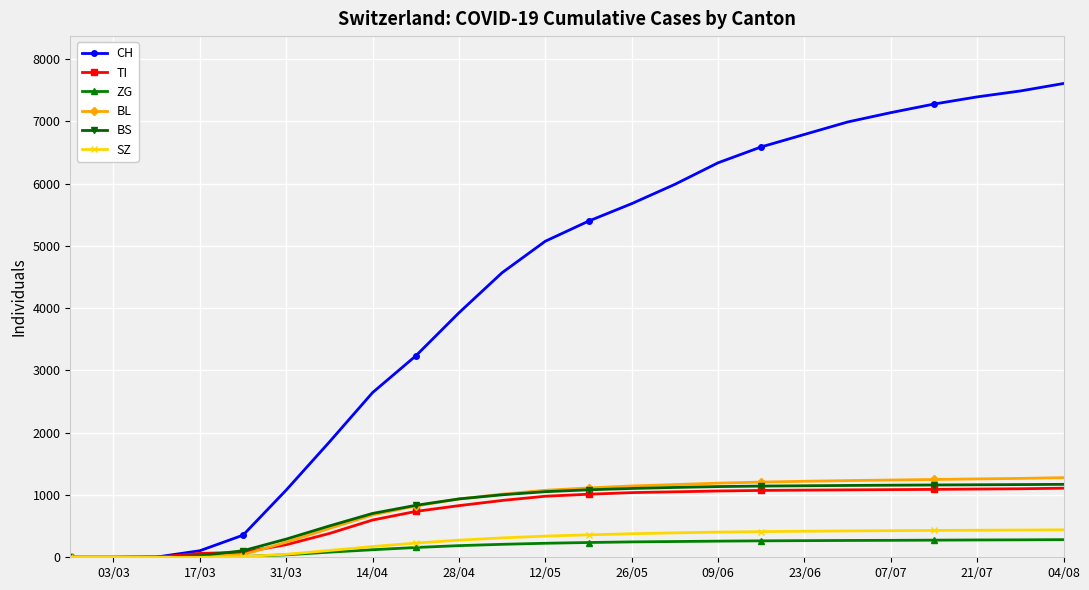

Which series has the widest spread of values?

CH